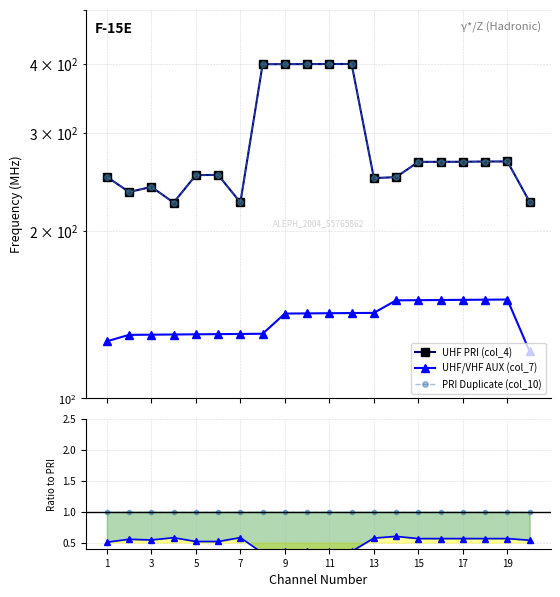

Which series has the largest range (max minus min)?

UHF PRI (col_4)